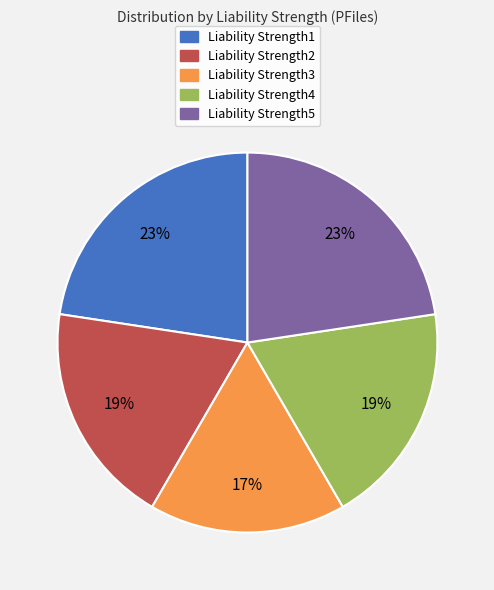

To the nearest percent, what is the average slice percentage?

20%